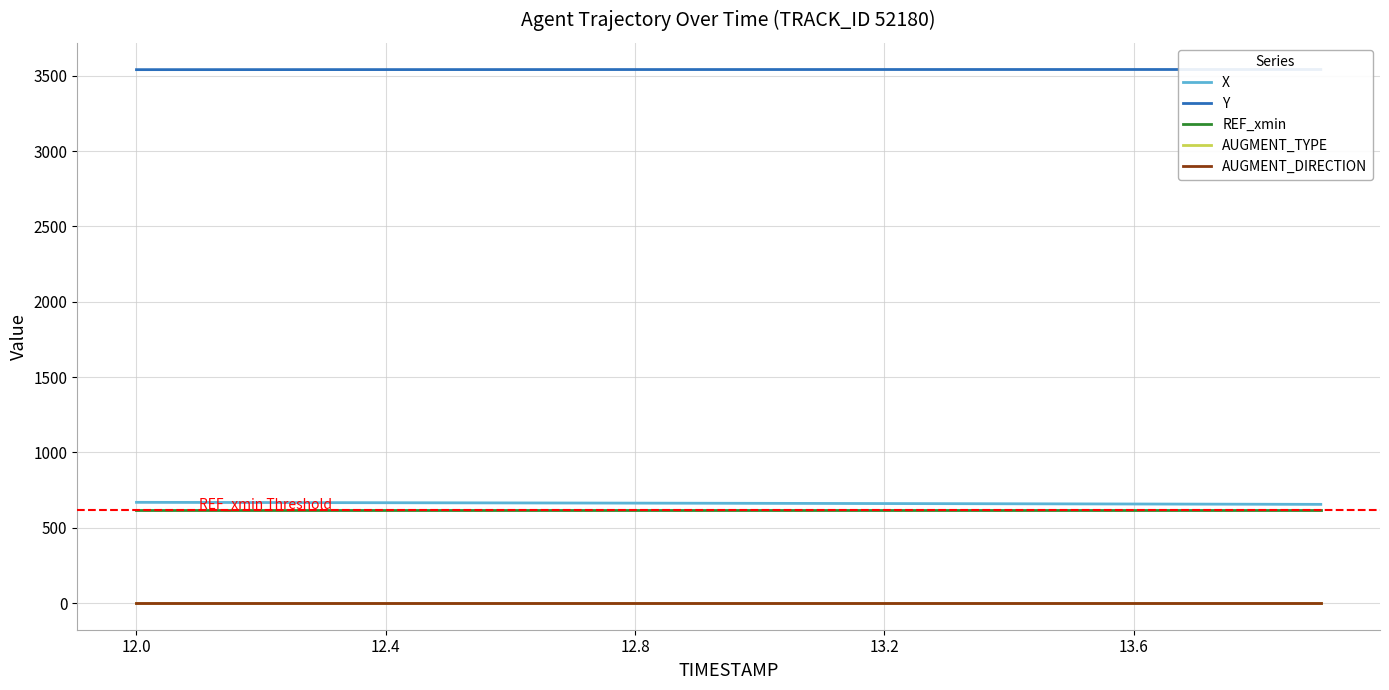

Is it true that REF_xmin equals 618.7 at 6?

True